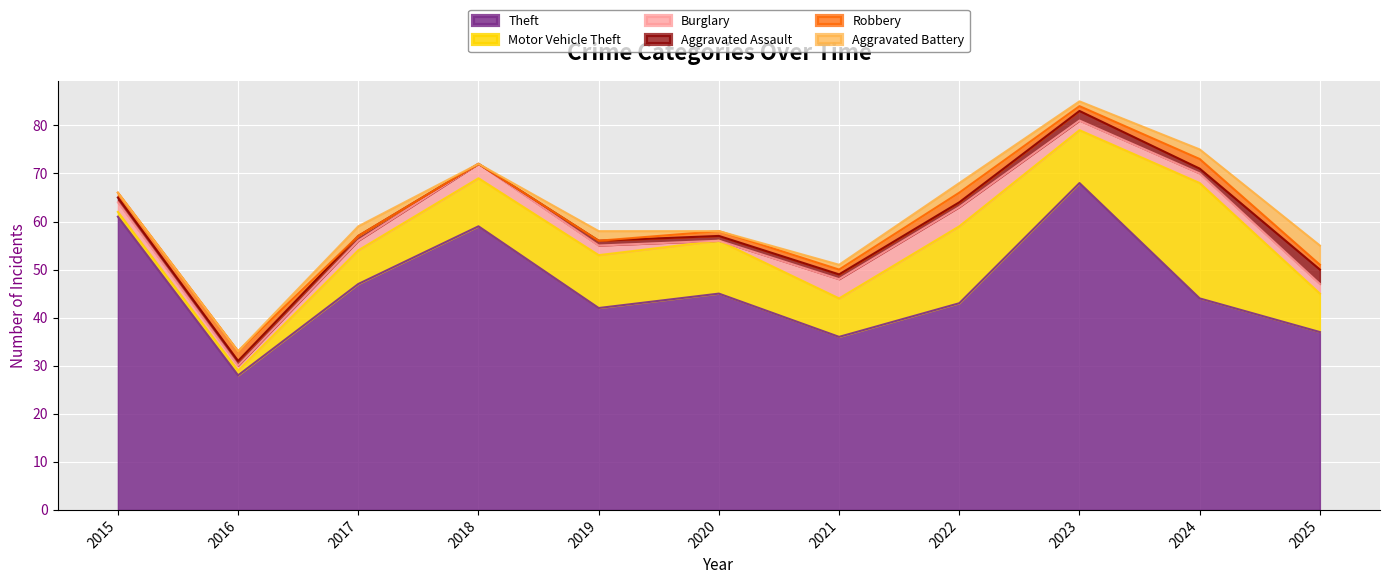

Reading left to right, extract all data points from this chart.

Theft: 2015=61	2016=28	2017=47	2018=59	2019=42	2020=45	2021=36	2022=43	2023=68	2024=44	2025=37
Motor Vehicle Theft: 2015=1	2016=1	2017=7	2018=10	2019=11	2020=11	2021=8	2022=16	2023=11	2024=24	2025=8
Burglary: 2015=2	2016=1	2017=2	2018=3	2019=2	2020=0	2021=4	2022=4	2023=2	2024=2	2025=2
Aggravated Assault: 2015=1	2016=1	2017=1	2018=0	2019=1	2020=1	2021=1	2022=1	2023=2	2024=1	2025=3
Robbery: 2015=1	2016=2	2017=0	2018=0	2019=0	2020=1	2021=1	2022=2	2023=1	2024=2	2025=1
Aggravated Battery: 2015=0	2016=0	2017=2	2018=0	2019=2	2020=0	2021=1	2022=2	2023=1	2024=2	2025=4